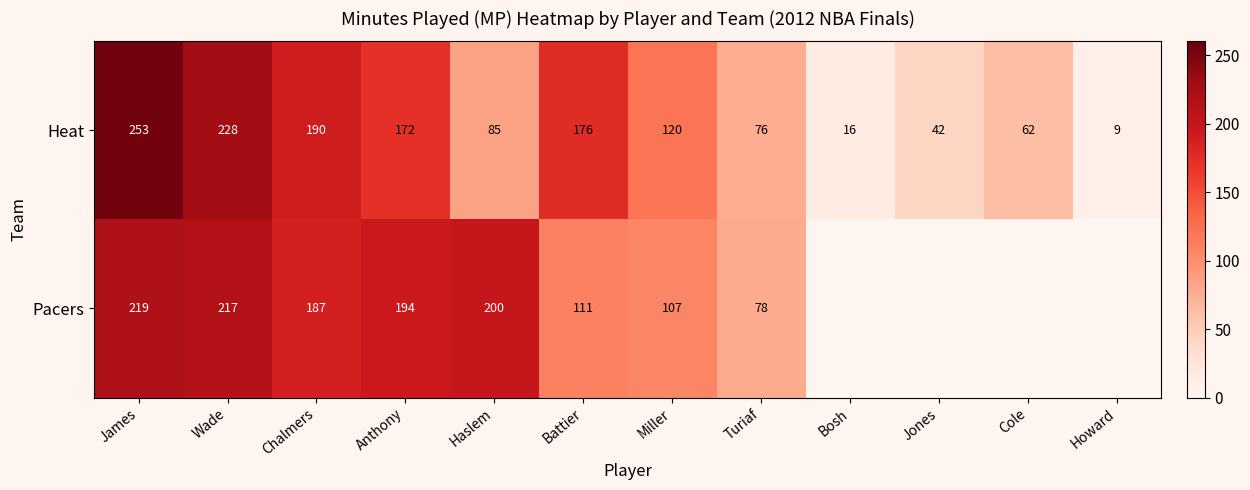

How many data points in Heat are less than 120?

6